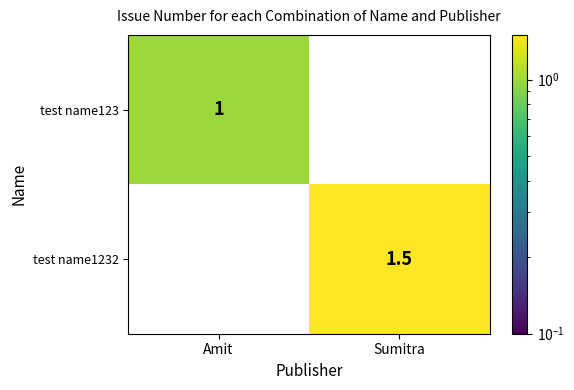

Reading left to right, extract all data points from this chart.

test name123: Amit=1.0	Sumitra=0.0
test name1232: Amit=0.0	Sumitra=1.5